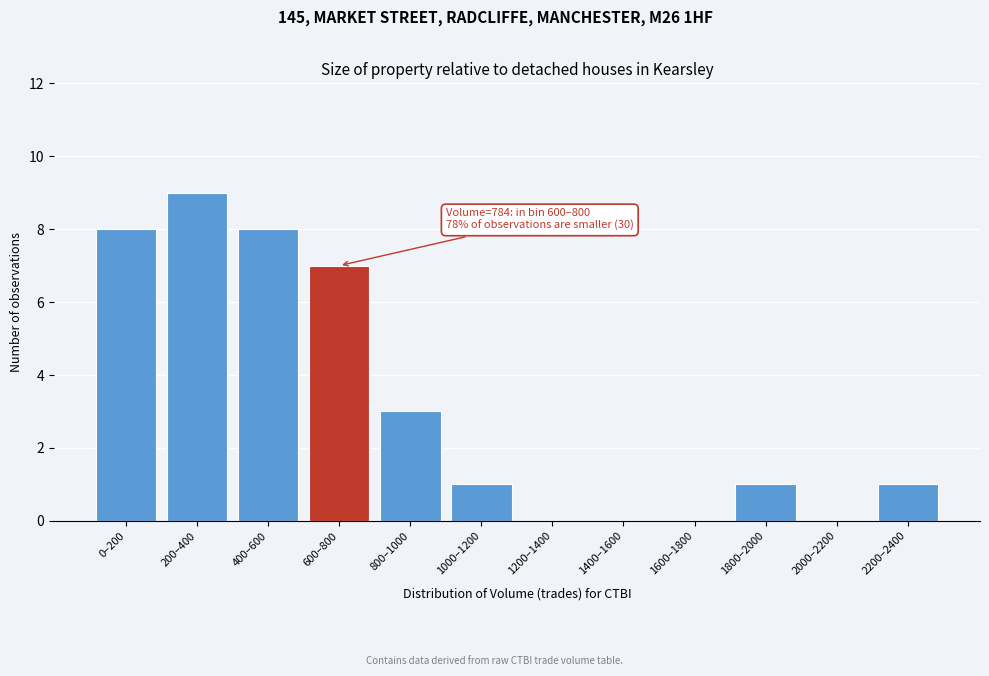

Where is the data nearest to the value 4?

800–1000